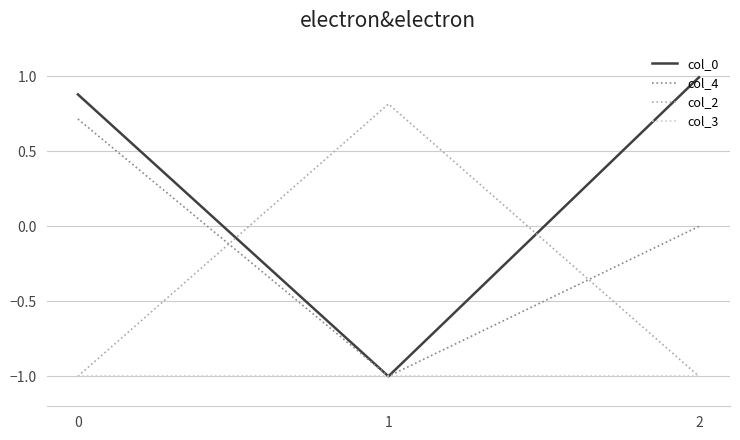

Reading left to right, what are all the values shown in this chart?

col_0: 0=0.9	1=-1.0	2=1.0
col_4: 0=0.7	1=-1.0	2=0.0
col_2: 0=-1.0	1=0.8	2=-1.0
col_3: 0=-1.0	1=-1.0	2=-1.0